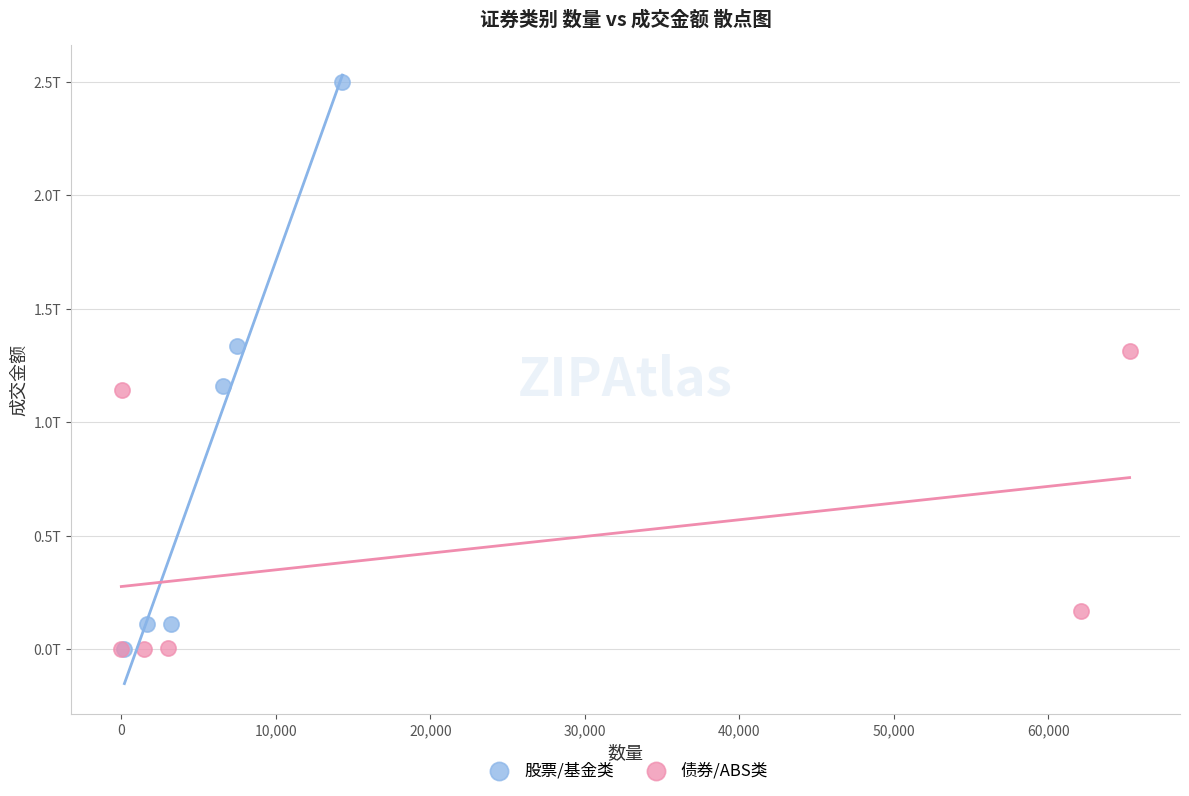

What are all the series names shown in the legend?

股票/基金类, 债券/ABS类